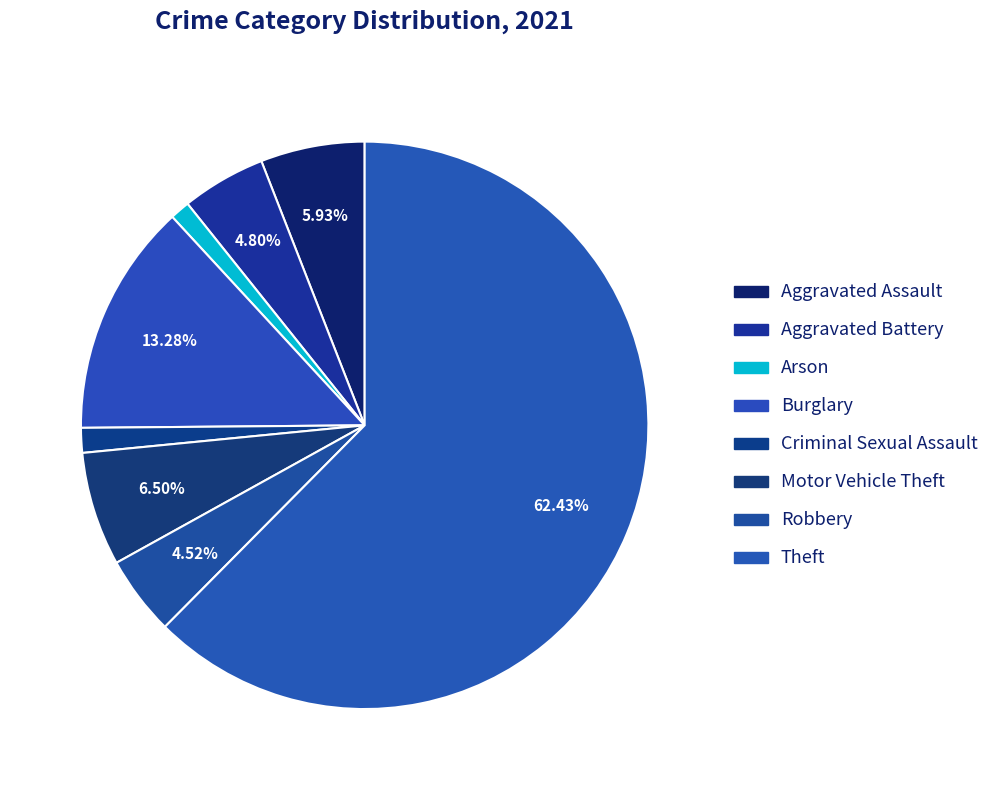

How many segments does this pie chart have?

8